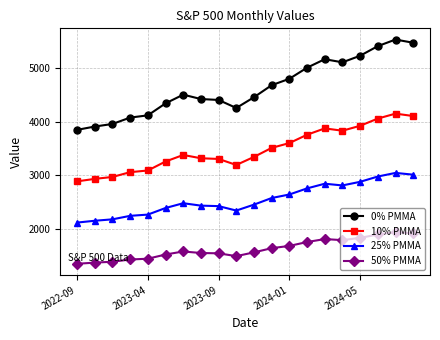

True or false: 10% PMMA and 25% PMMA intersect in this chart.

False